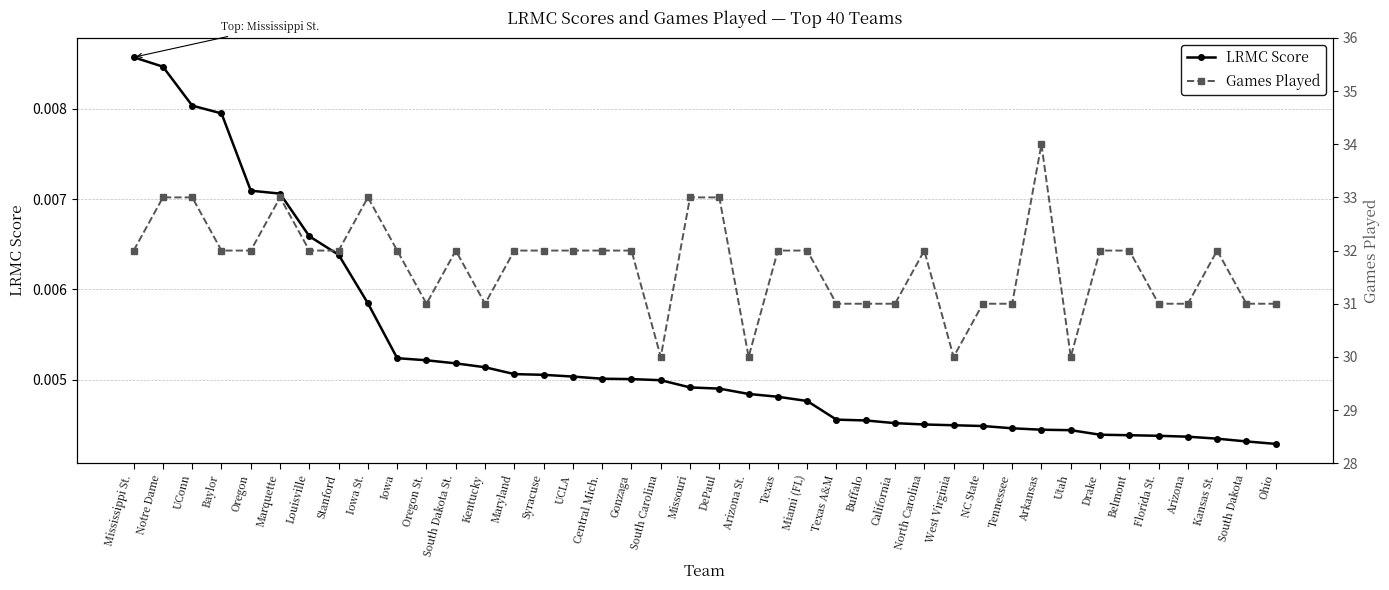

What is the average value of the Games Played series?

31.7